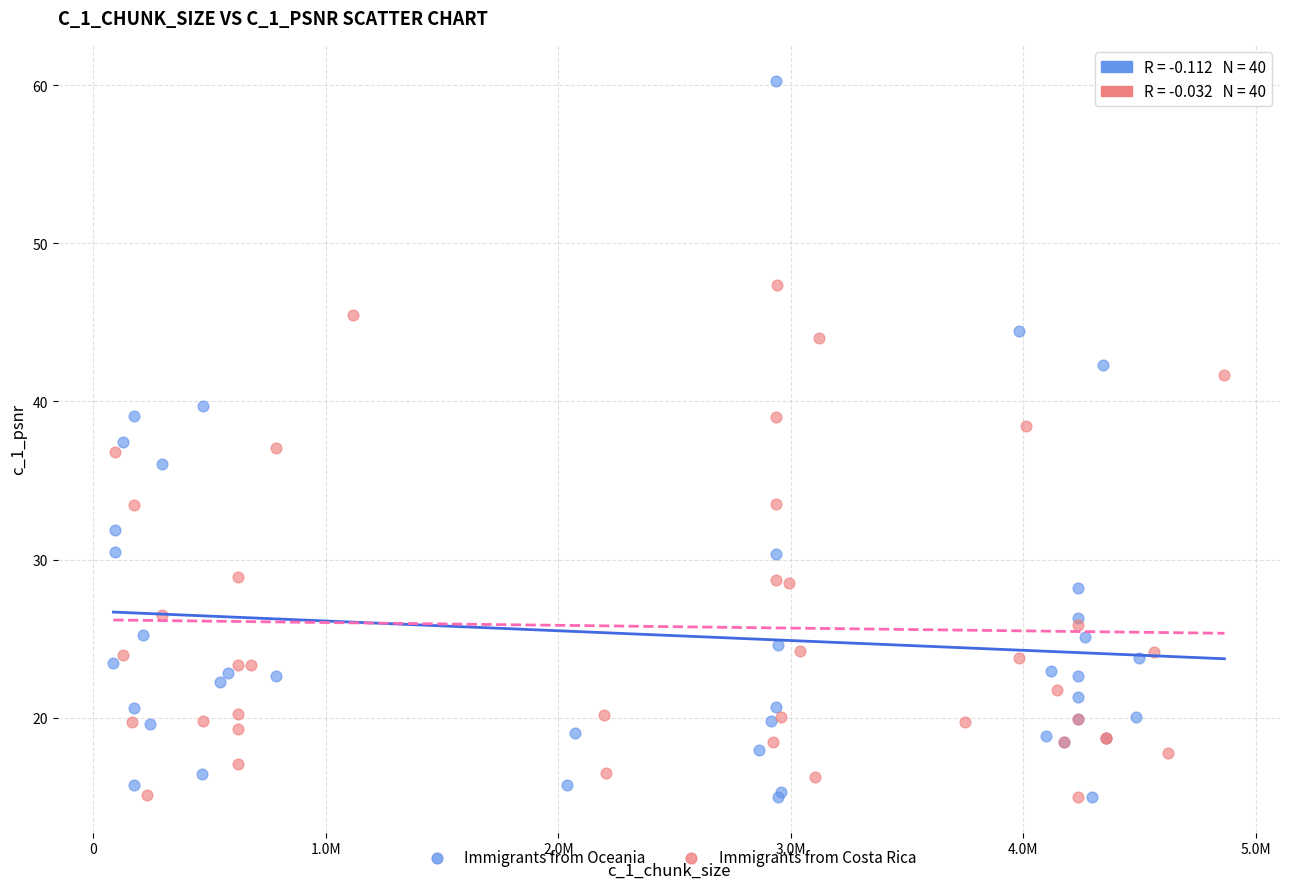

Which series has the largest Y range (max minus min)?

Immigrants from Oceania